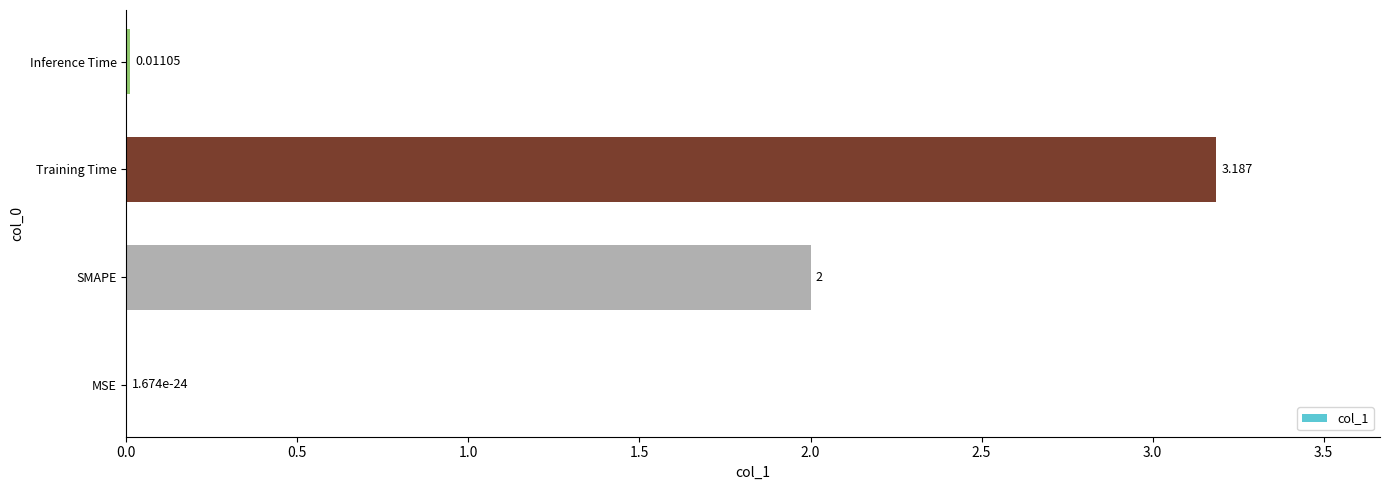

Which category has the highest value across all series?

Training Time